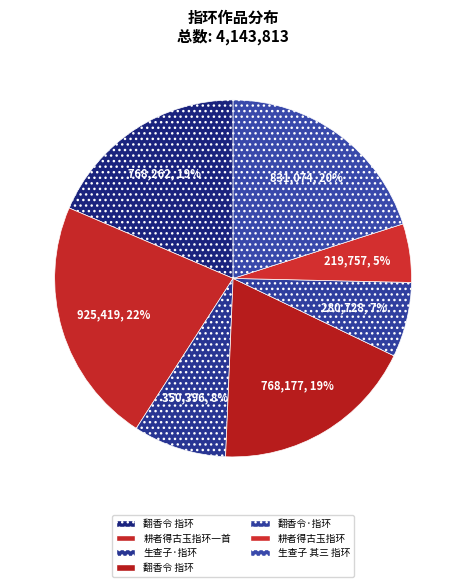

Count the number of slices in the pie.

7